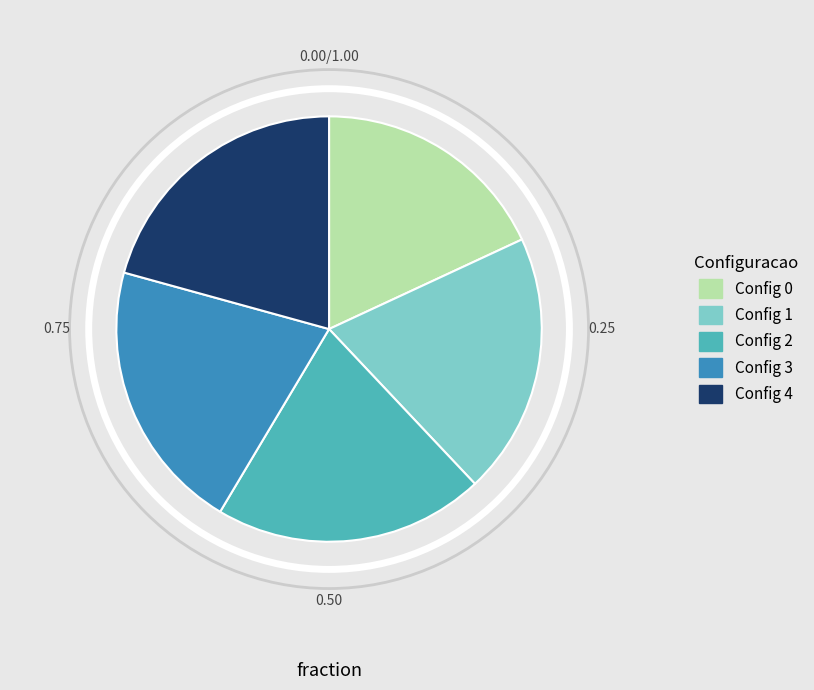

Is there a majority slice in this chart?

No